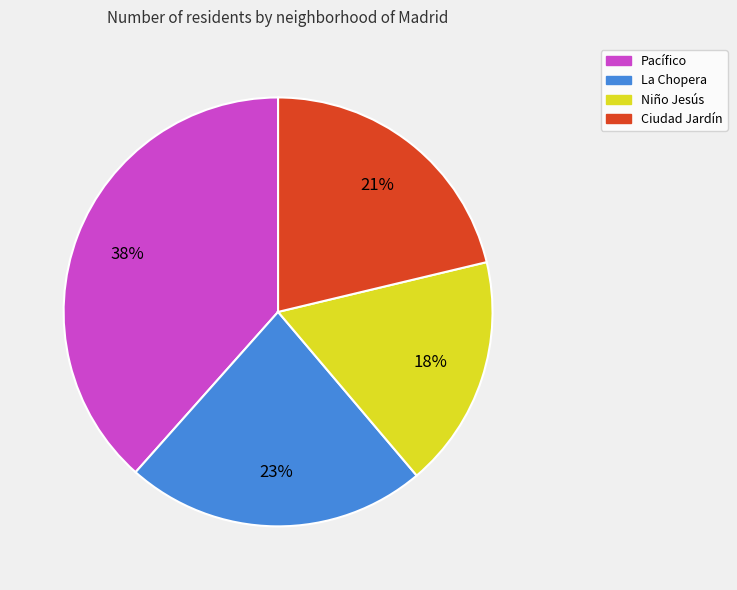

Does any single category account for the majority?

No